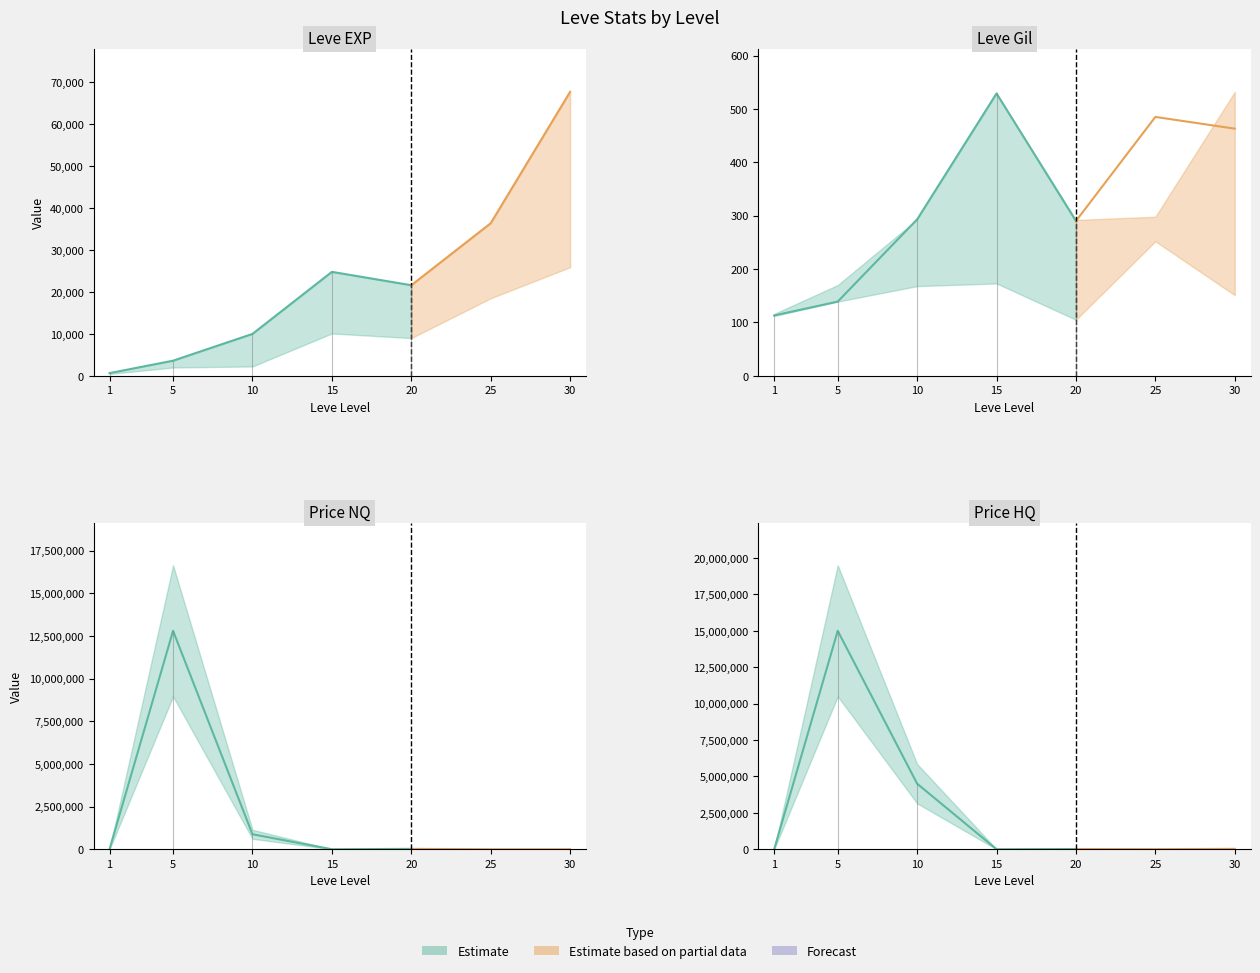

What is the sum of the currentAveragePriceHQ values at 30 and 20?

43006.0